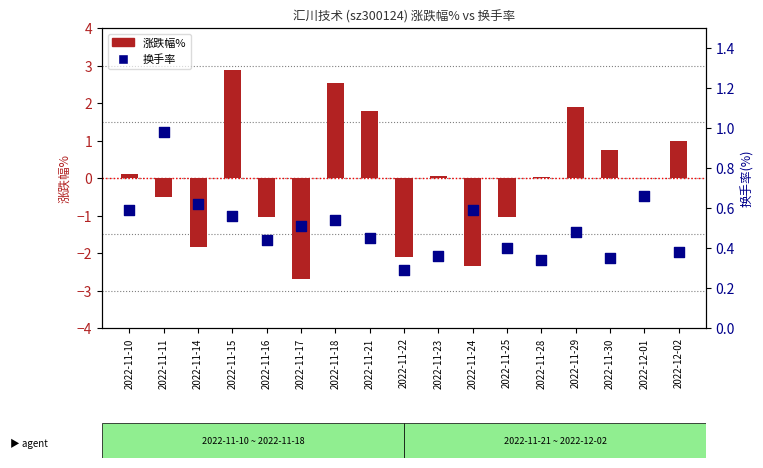

Which series contains the lowest Y value?

涨跌幅%